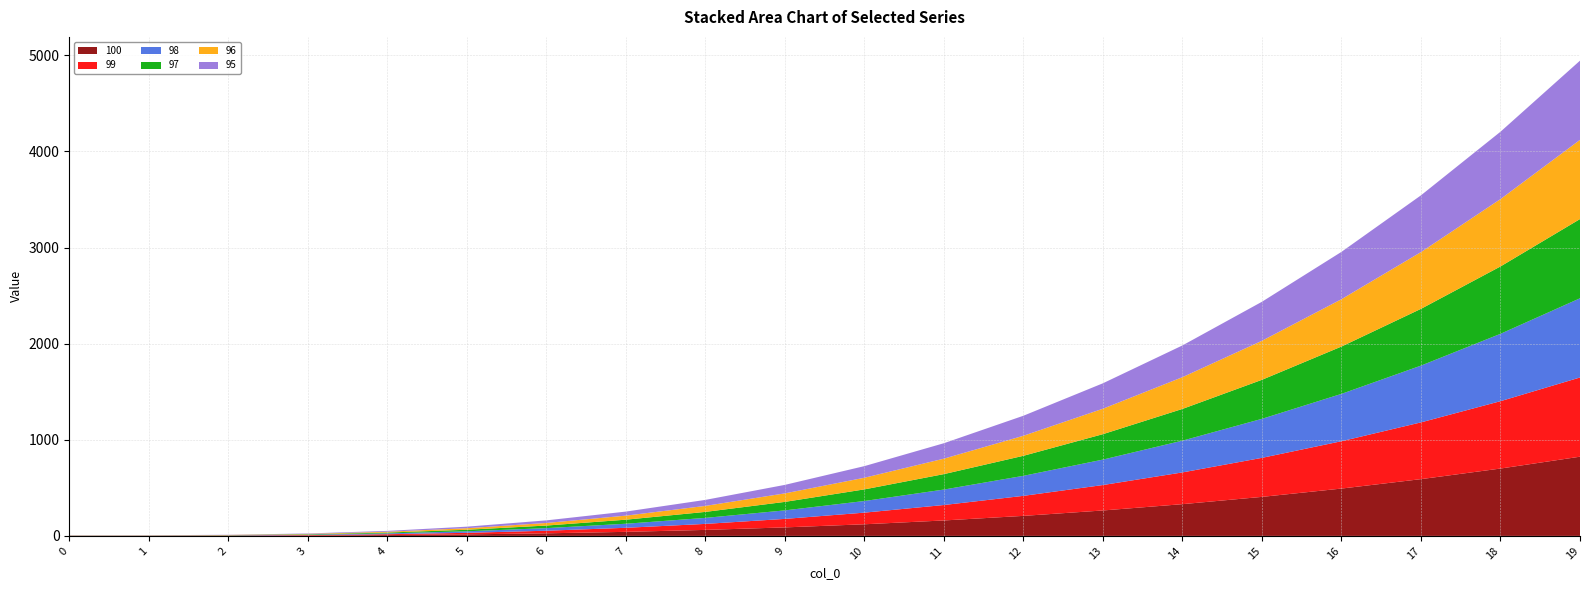

Reading left to right, what are all the values shown in this chart?

100: 1.0	1.1	2.0	4.2	8.7	16.0	26.9	42.2	62.4	88.5	121.0	160.7	208.4	264.6	330.3	406.0	492.5	590.6	700.8	824.1
99: 1.0	1.1	2.0	4.2	8.7	16.0	26.9	42.2	62.4	88.5	121.0	160.7	208.4	264.6	330.3	406.0	492.5	590.6	700.8	824.1
98: 1.0	1.1	2.0	4.2	8.7	16.0	26.9	42.2	62.4	88.5	121.0	160.7	208.4	264.6	330.3	406.0	492.5	590.6	700.8	824.1
97: 1.0	1.1	2.0	4.2	8.7	16.0	26.9	42.2	62.4	88.5	121.0	160.7	208.4	264.6	330.3	406.0	492.5	590.6	700.8	824.1
96: 1.0	1.1	2.0	4.2	8.7	16.0	26.9	42.2	62.4	88.5	121.0	160.7	208.4	264.6	330.3	406.0	492.5	590.6	700.8	824.1
95: 1.0	1.1	2.0	4.2	8.7	16.0	26.9	42.2	62.4	88.5	121.0	160.7	208.4	264.6	330.3	406.0	492.5	590.6	700.8	824.1